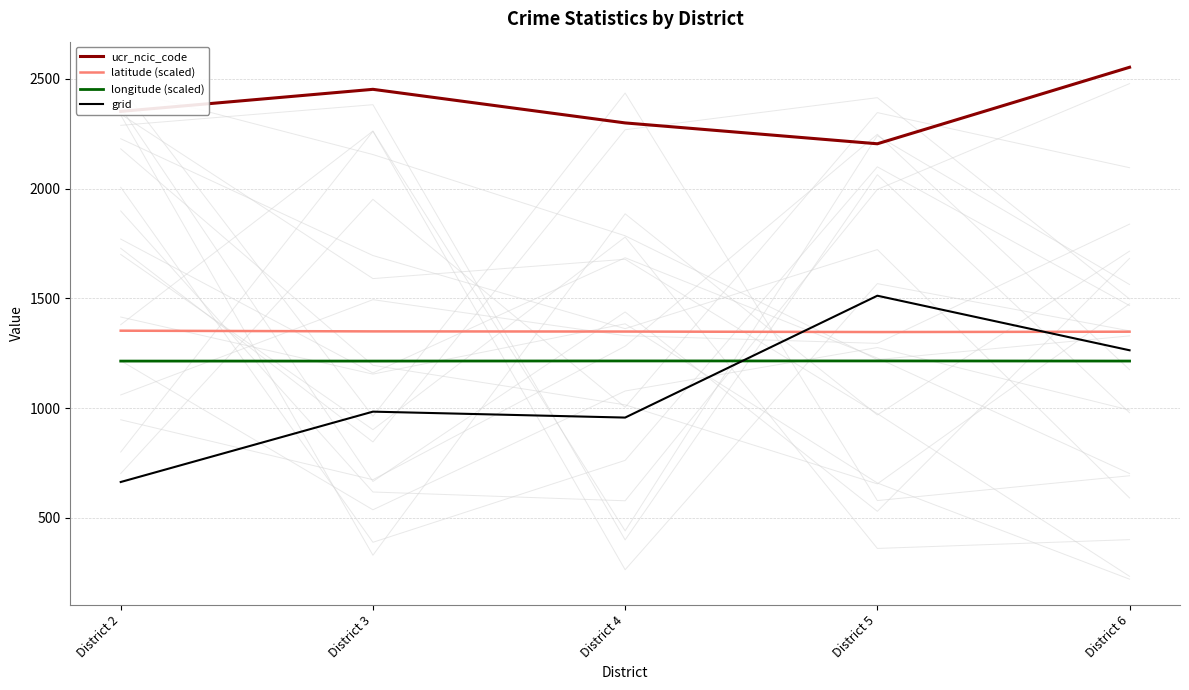

True or false: grid and ucr_ncic_code cross at least once.

False